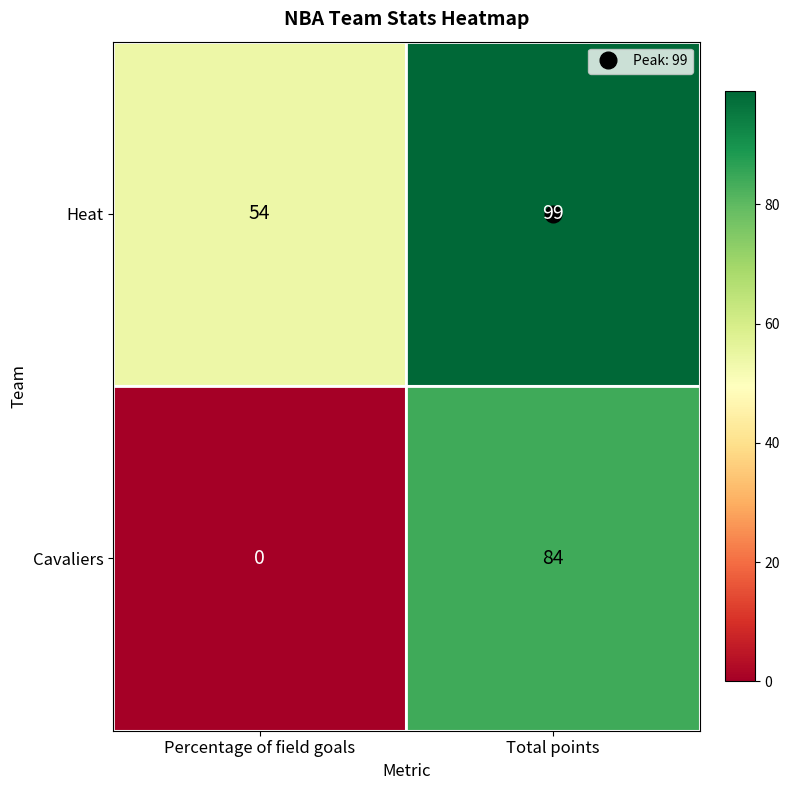

At how many categories does at least one series exceed 13?

2